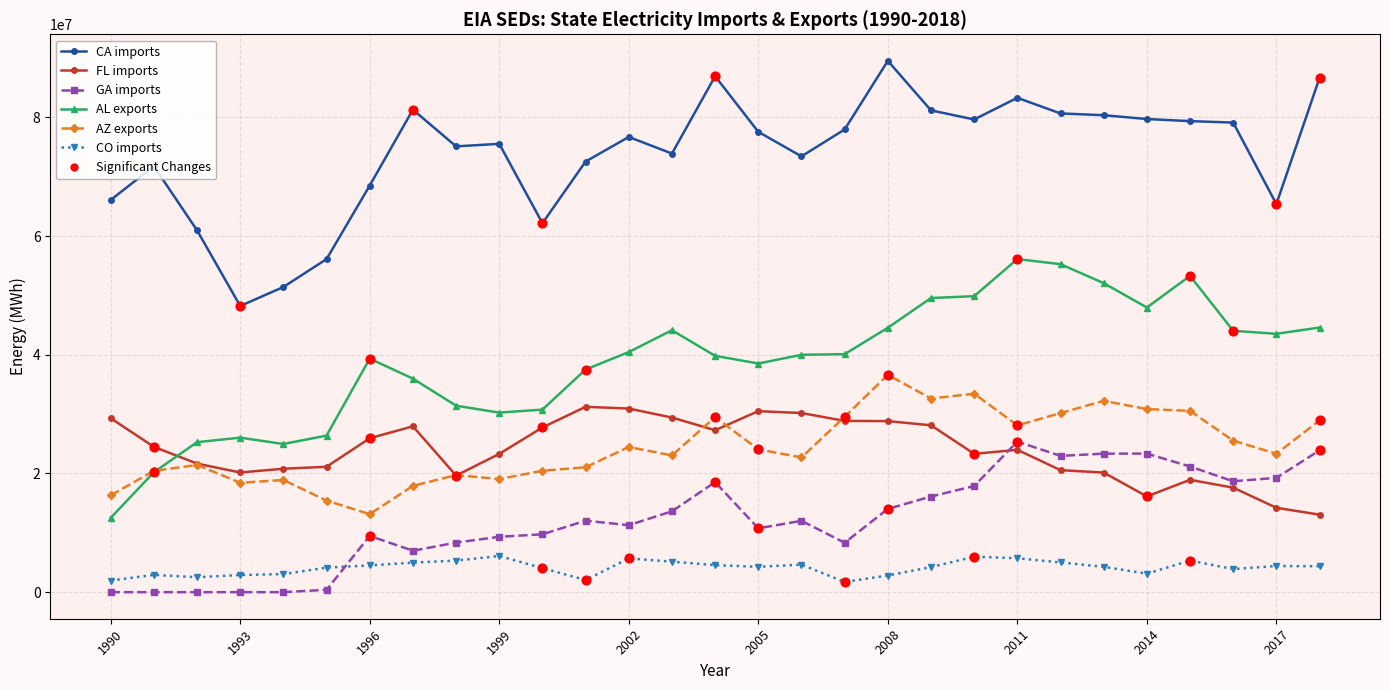

At how many categories does at least one series exceed 24607812?

29